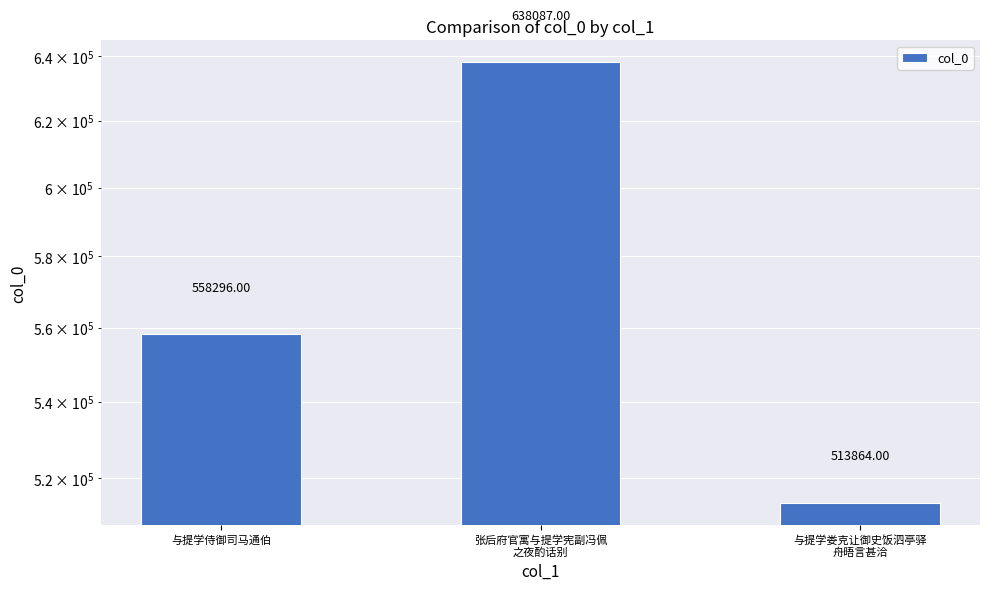

How many bars are there in total?

3